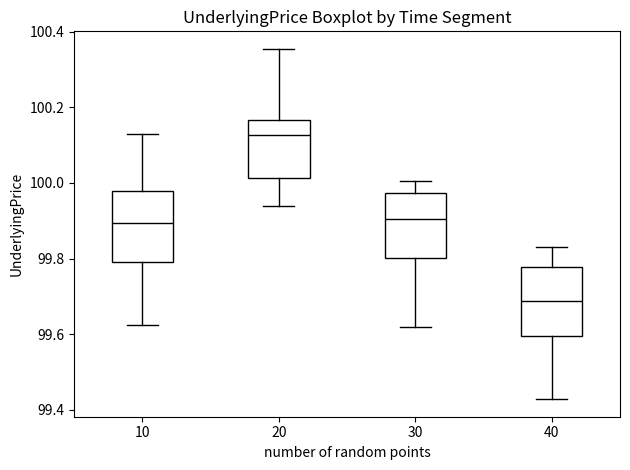

Where is the lower edge of the box at x = 20 on the y-axis? The values are not printed on the chart, so give them approximately, as read against the axis.

100.02